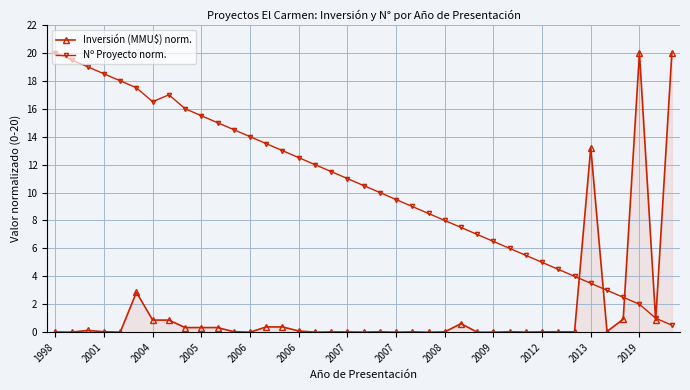

List the series in order of their overall mean, highest first.

Nº Proyecto norm., Inversión (MMU$) norm.